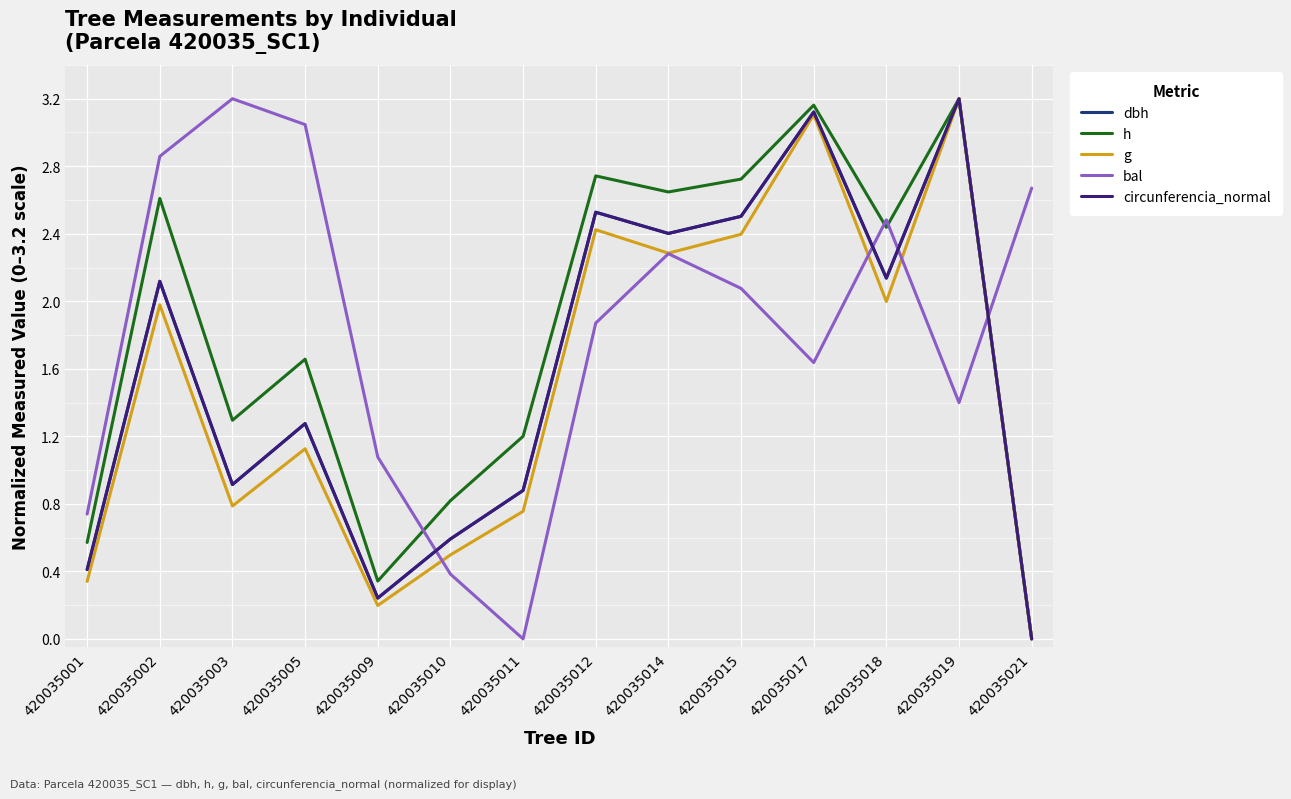

At how many categories does at least one series exceed 0?

14